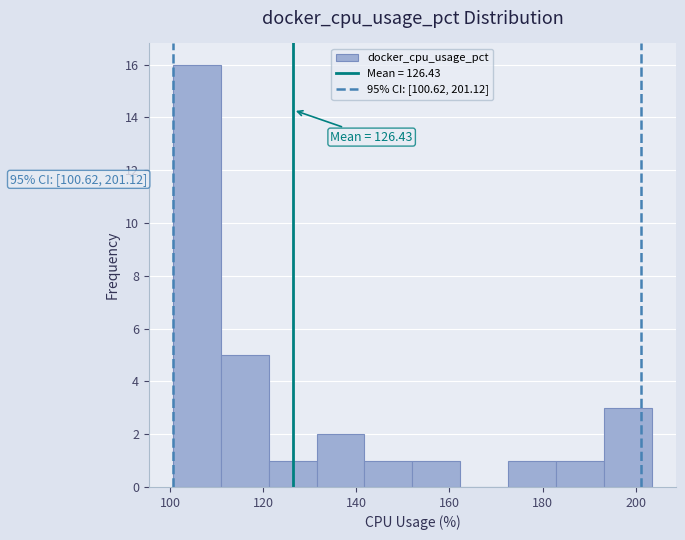

Which range on the x-axis has the tallest bar?

100 to 110